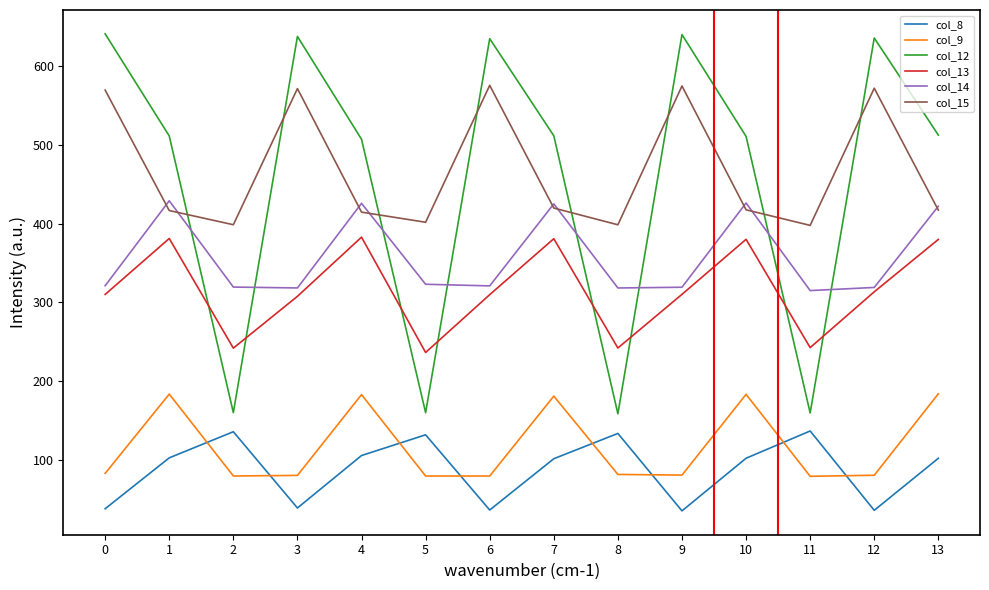

Reading left to right, what are all the values shown in this chart?

col_8: 0=38.6	1=103.1	2=136.2	3=39.5	4=106.0	5=132.2	6=36.9	7=102.0	8=134.0	9=35.9	10=102.5	11=137.1	12=36.6	13=102.5
col_9: 0=83.4	1=183.8	2=80.1	3=80.8	4=183.2	5=80.0	6=80.0	7=181.3	8=82.0	9=81.2	10=183.5	11=79.7	12=81.0	13=184.3
col_12: 0=640.4	1=510.9	2=160.3	3=637.1	4=506.8	5=160.3	6=634.2	7=511.2	8=158.9	9=639.4	10=510.4	11=160.0	12=635.1	13=512.1
col_13: 0=310.1	1=381.0	2=242.1	3=307.7	4=382.7	5=236.6	6=309.8	7=380.8	8=242.3	9=310.2	10=380.0	11=242.7	12=313.5	13=379.8
col_14: 0=321.2	1=428.8	2=319.5	3=318.4	4=425.6	5=323.0	6=321.0	7=424.9	8=318.3	9=319.3	10=426.0	11=315.0	12=319.0	13=421.9
col_15: 0=569.0	1=416.4	2=398.5	3=571.0	4=414.4	5=401.6	6=575.1	7=419.6	8=398.4	9=574.3	10=417.4	11=397.6	12=571.5	13=416.9